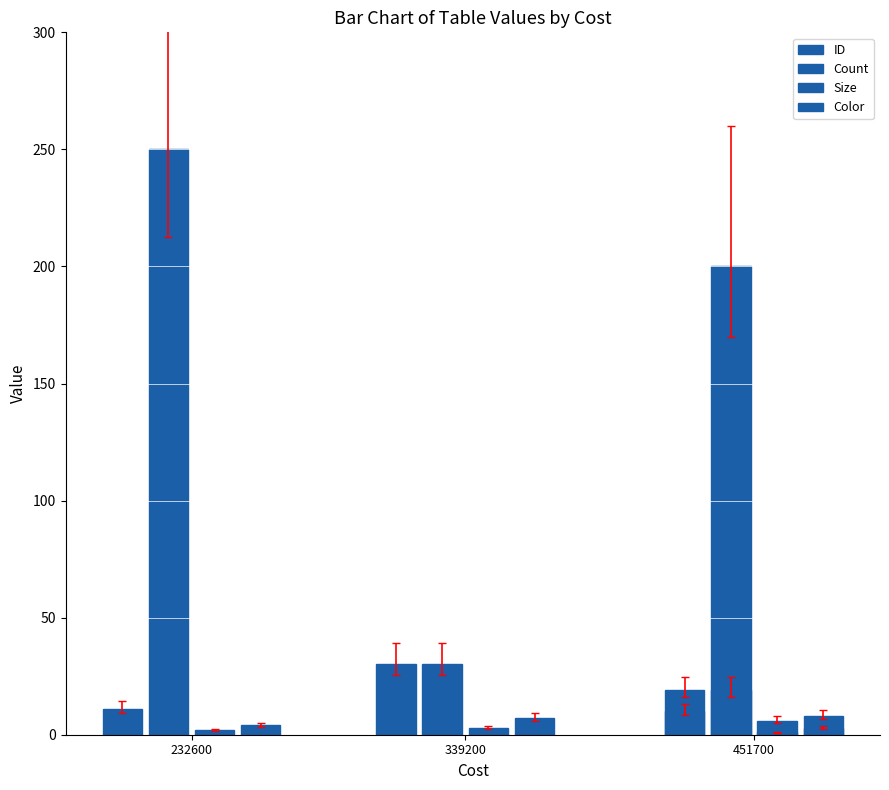

Which series has the largest range (max minus min)?

Count